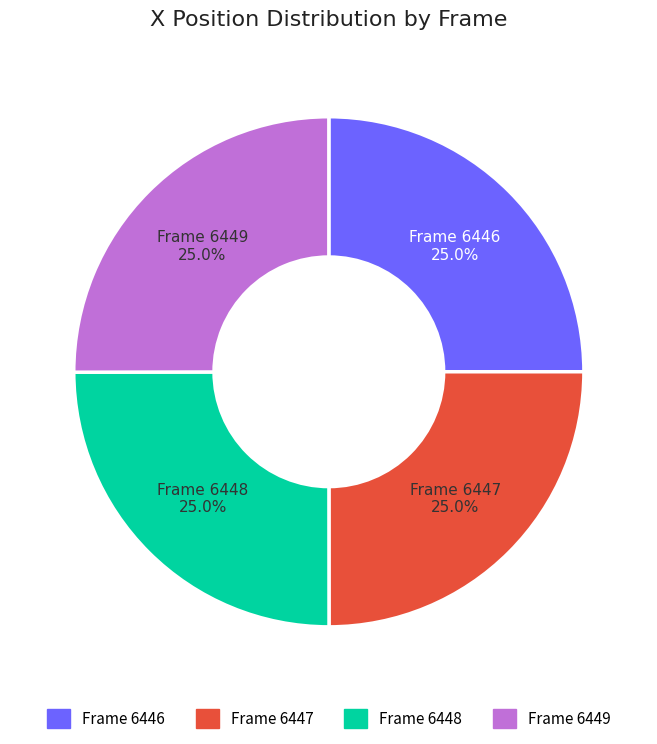

Is it true that Frame 6448 is 18% of the pie?

False